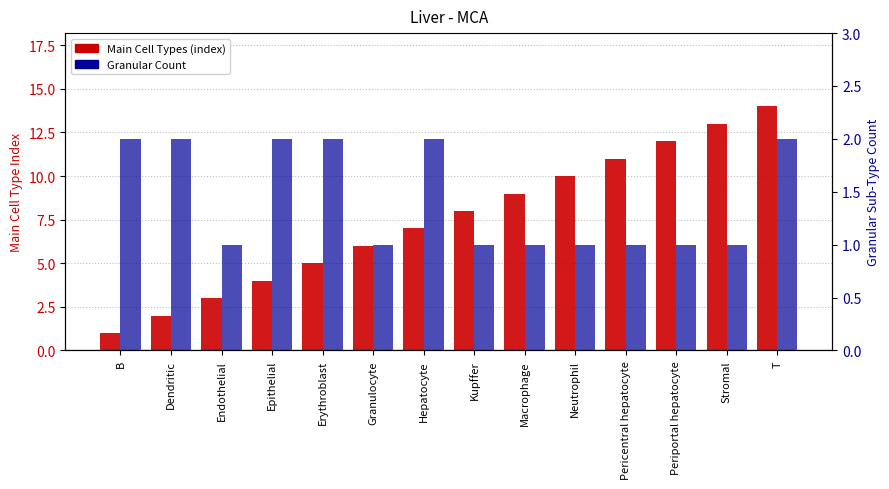

List the labels in order of Main Cell Types (index) value, smallest first.

B, Dendritic, Endothelial, Epithelial, Erythroblast, Granulocyte, Hepatocyte, Kupffer, Macrophage, Neutrophil, Pericentral hepatocyte, Periportal hepatocyte, Stromal, T